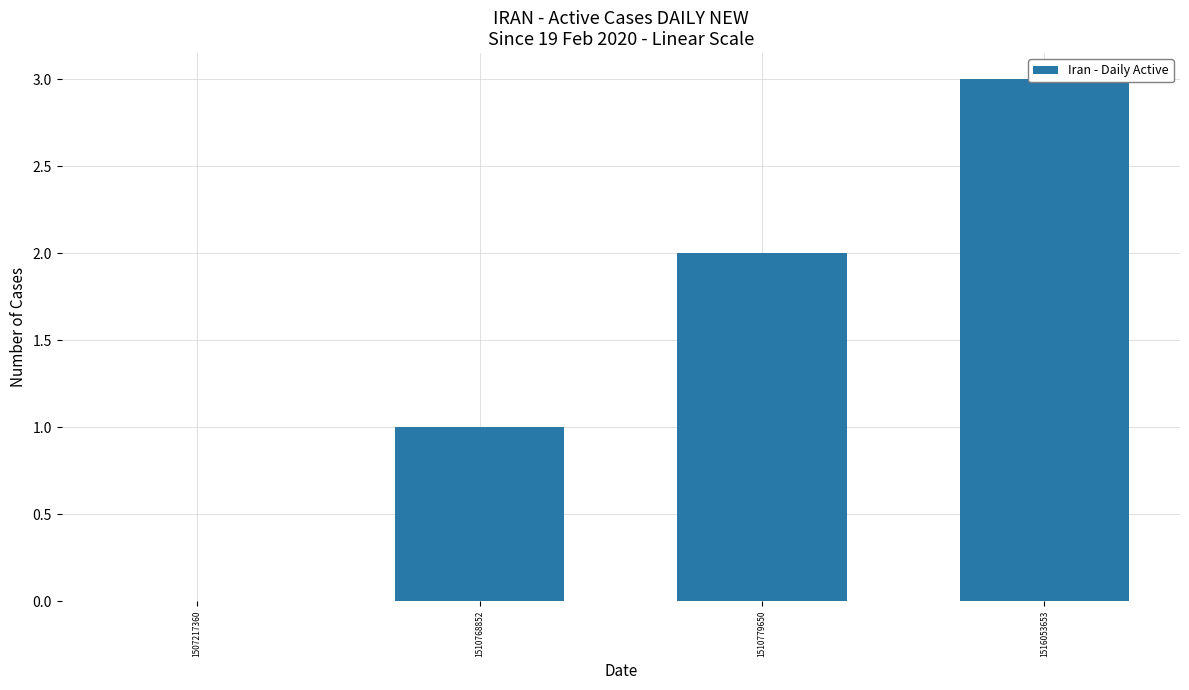

What is the difference between the maximum and minimum values?

3